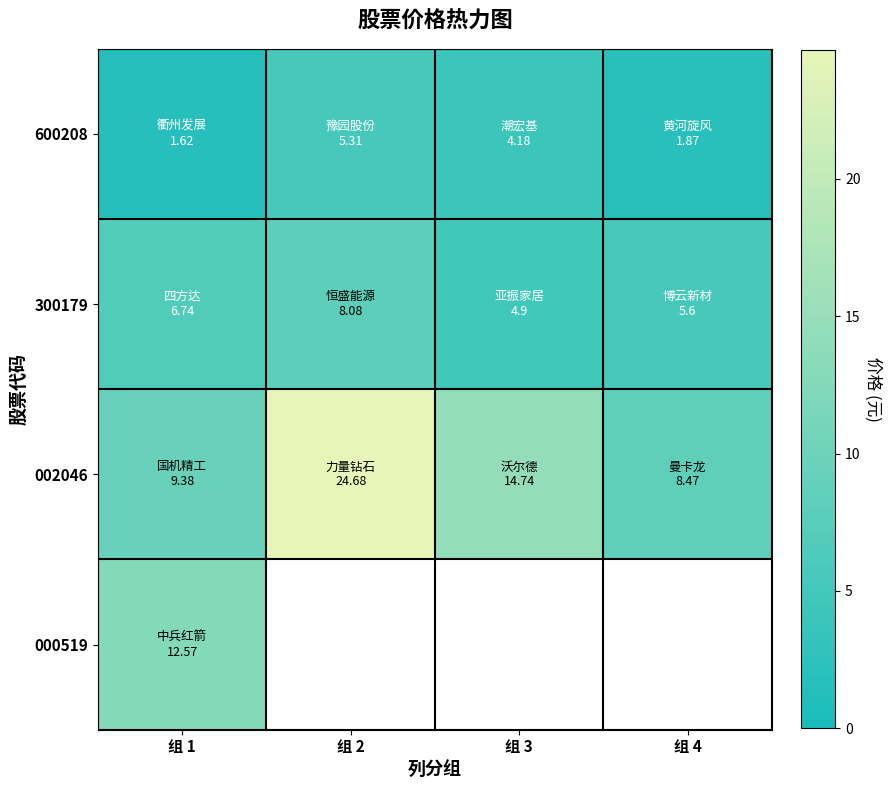

What is the total value across all series at 组 1?

30.3